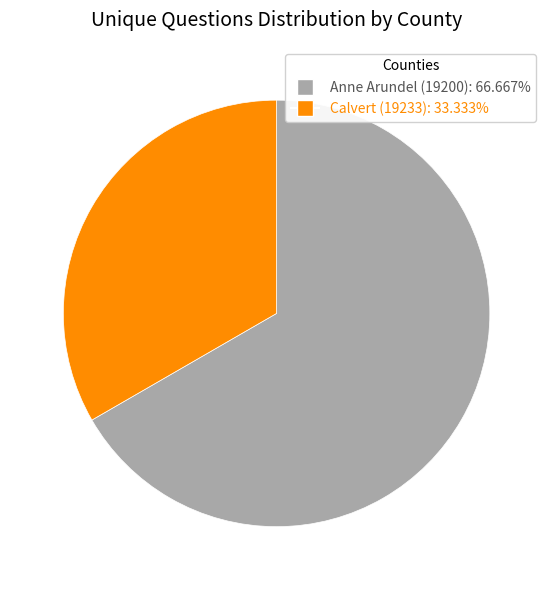

Approximately how many times larger is the value at Anne Arundel (19200) compared to Calvert (19233)?

2.0